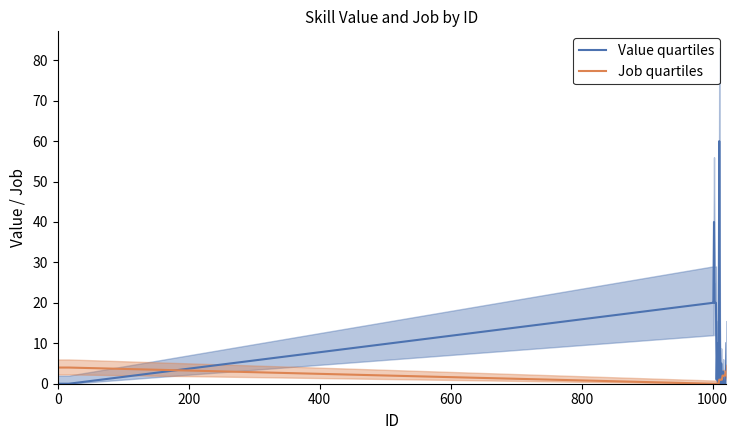

Which series has the largest range (max minus min)?

Value quartiles